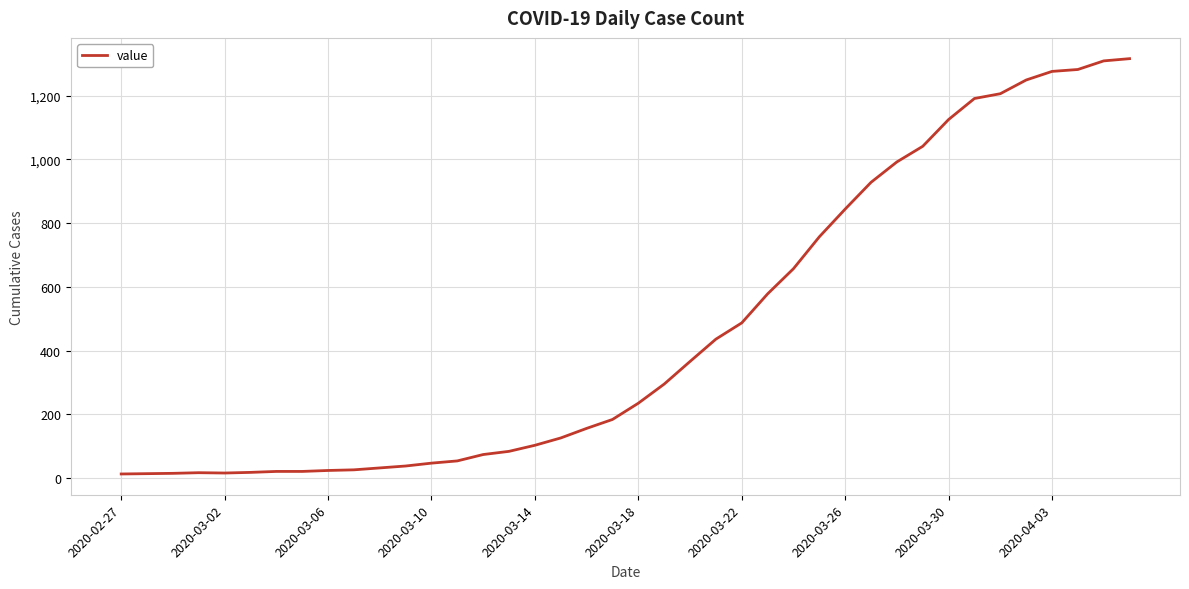

What is the difference between the maximum and minimum values?

1303